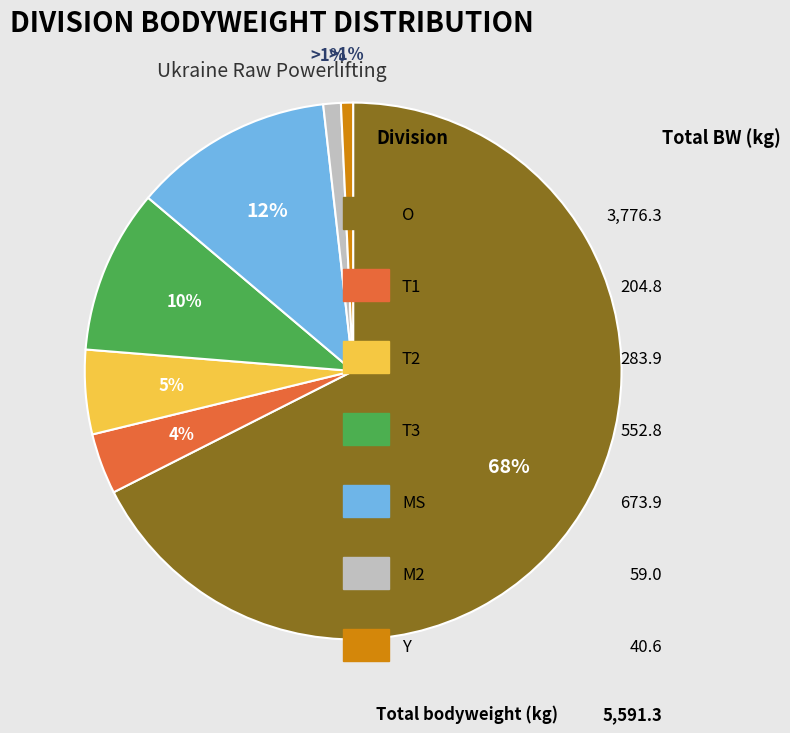

To the nearest percent, what is the average slice percentage?

14%